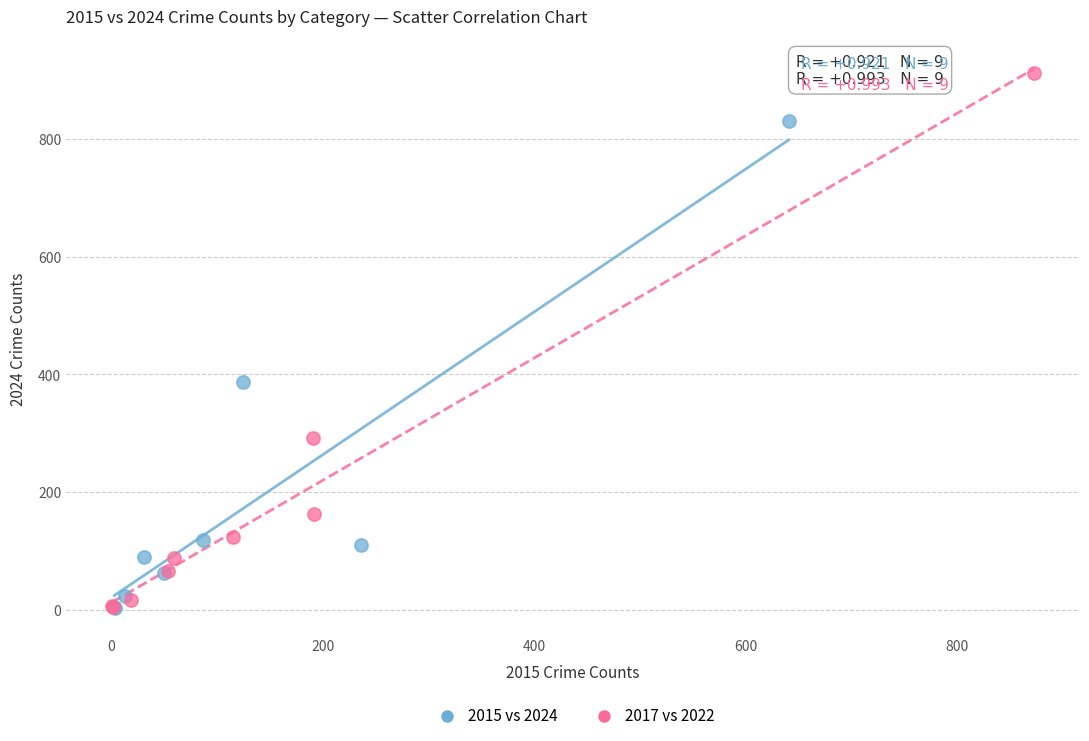

Which series contains the highest Y value?

2017 vs 2022